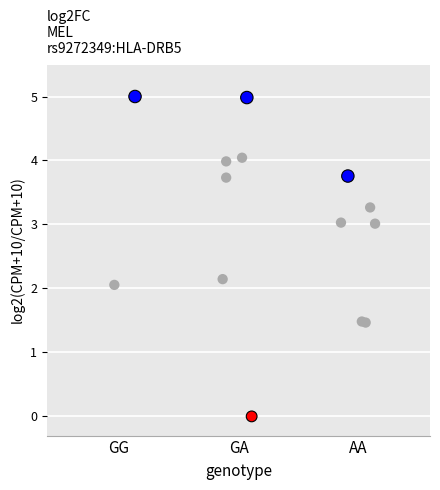

What is the range of X values (max minus min)?

2.2